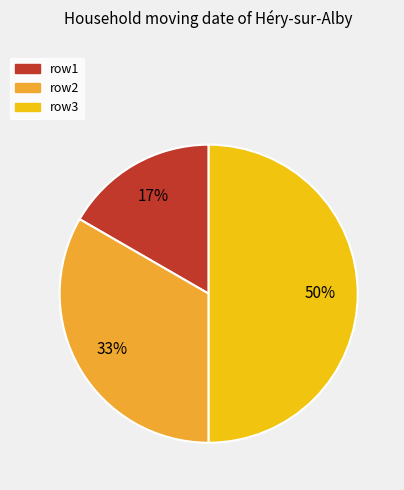

Rank the categories by value from lowest to highest.

row1, row2, row3